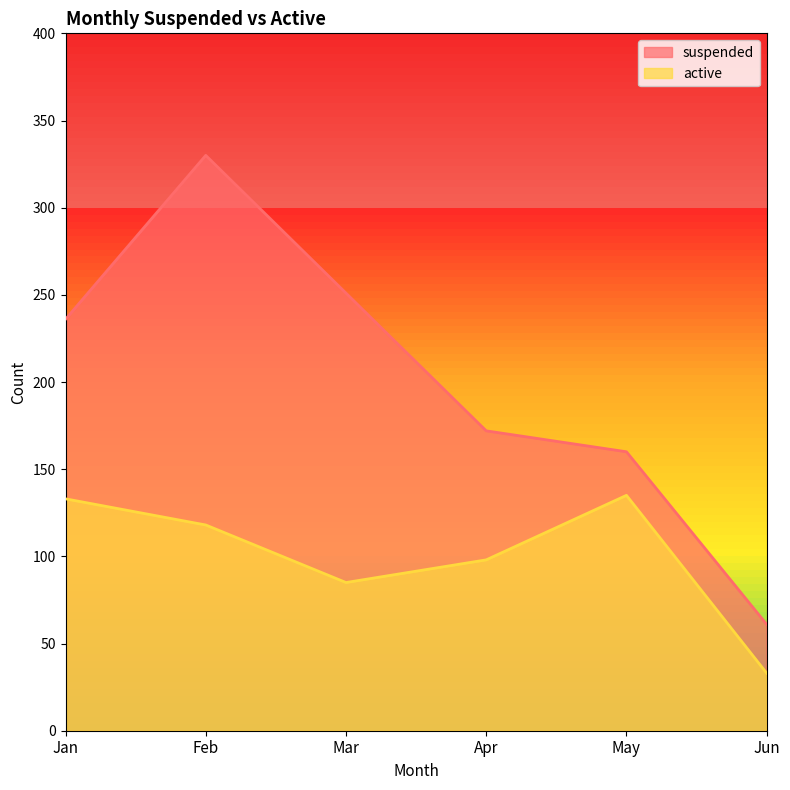

Between Jan and May, which series saw the biggest shift?

suspended